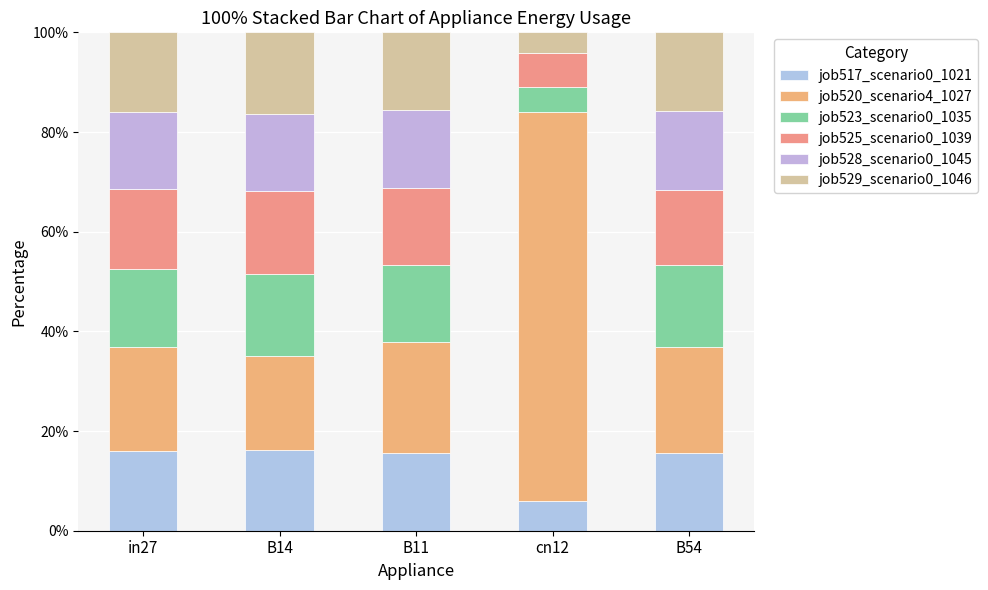

What is the difference between the maximum and minimum values in the job523_scenario0_1035 series?

11.5